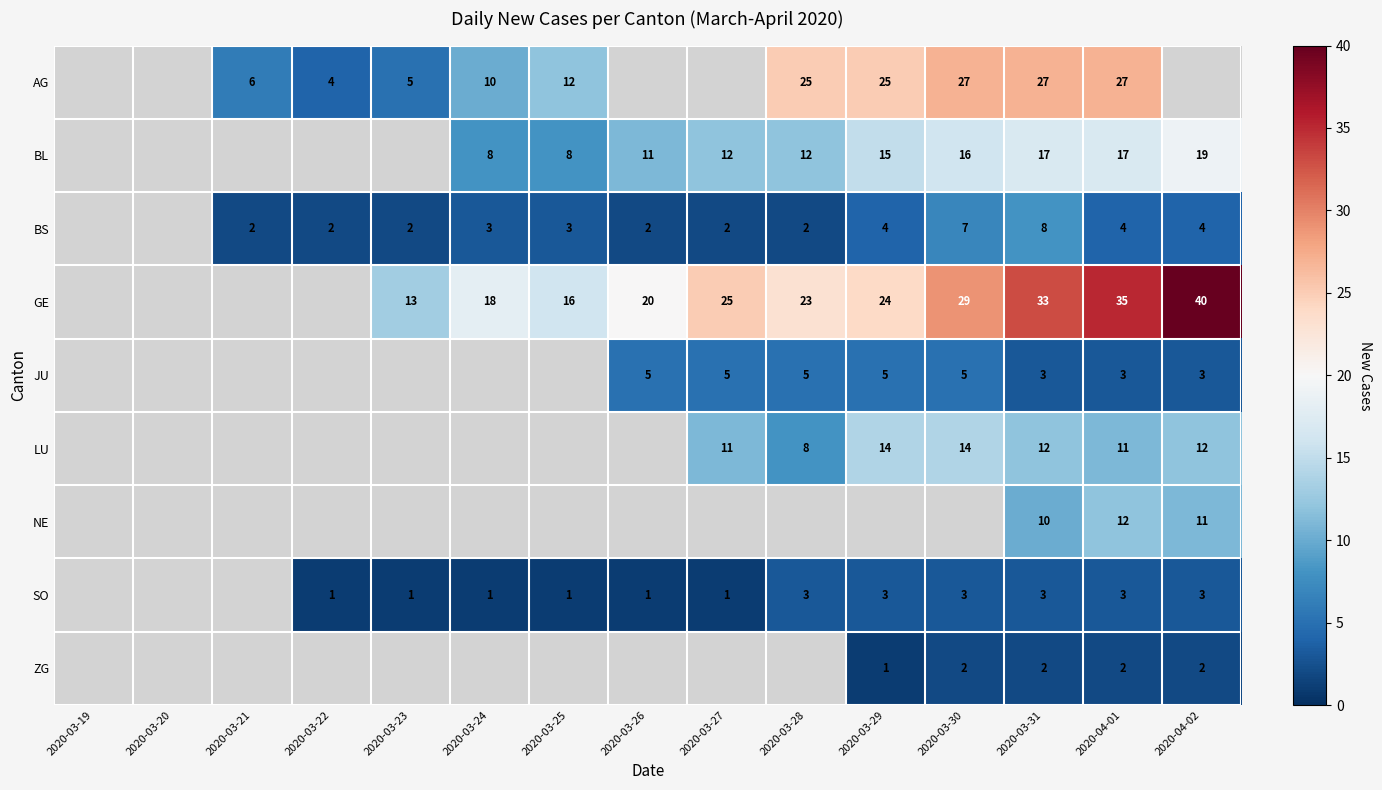

Count the number of data series in this chart.

9